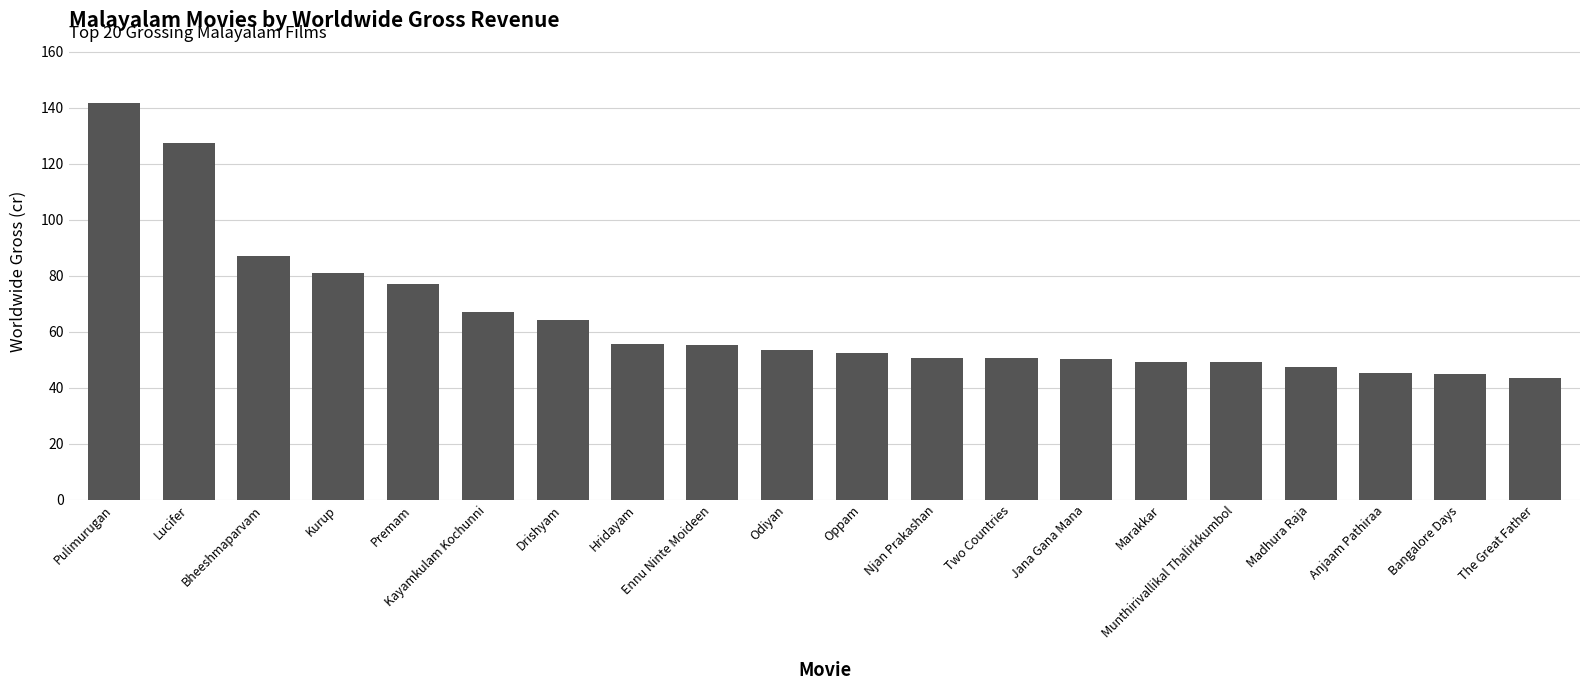

How many distinct data groups are displayed?

1